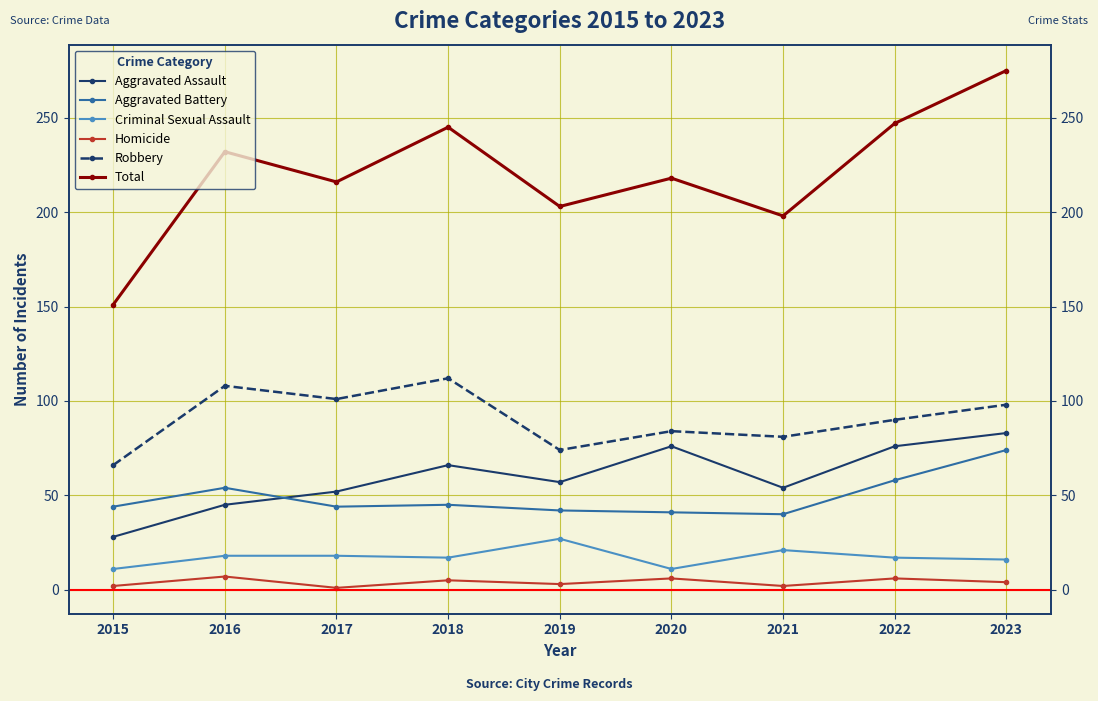

List the series in order of their peak value, lowest first.

Homicide, Criminal Sexual Assault, Aggravated Battery, Aggravated Assault, Robbery, Total